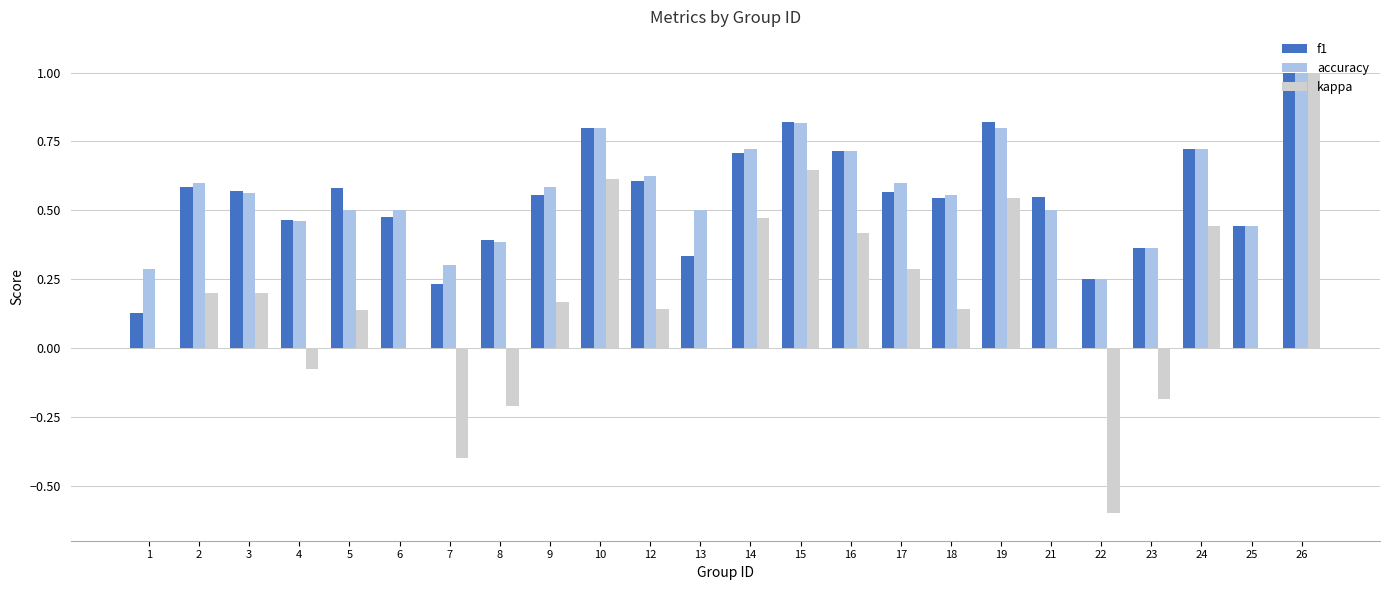

Is the value of kappa at 1 greater than the value of f1 at 23?

No